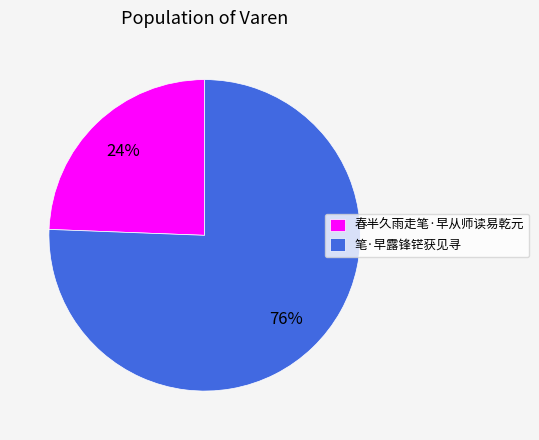

Is there any slice that represents more than half of the pie?

Yes